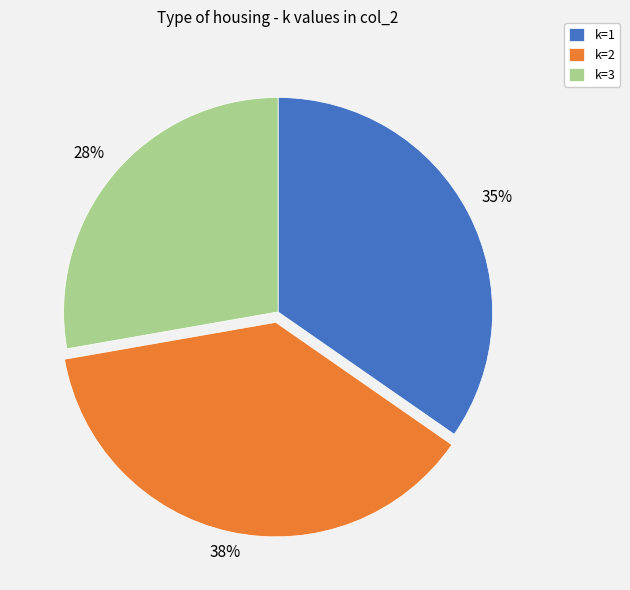

Do k=3 and k=2 together represent more than half of the pie?

Yes